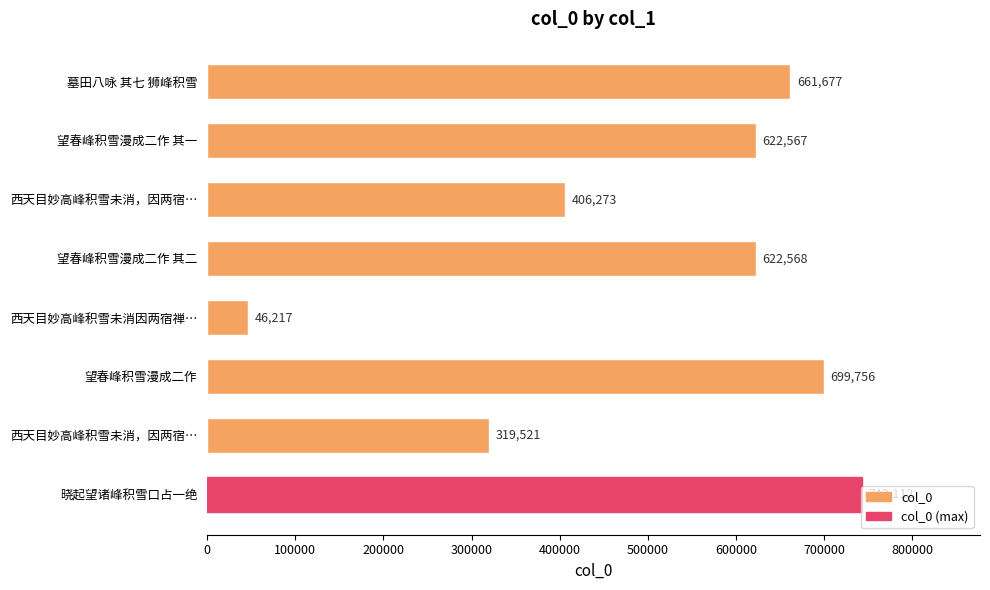

How many values are below 622568?

4